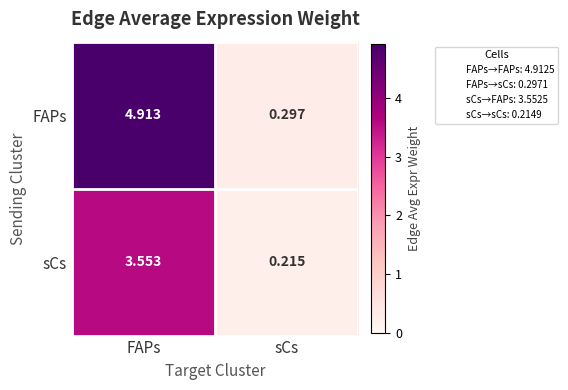

At which label is FAPs closest to 2?

sCs